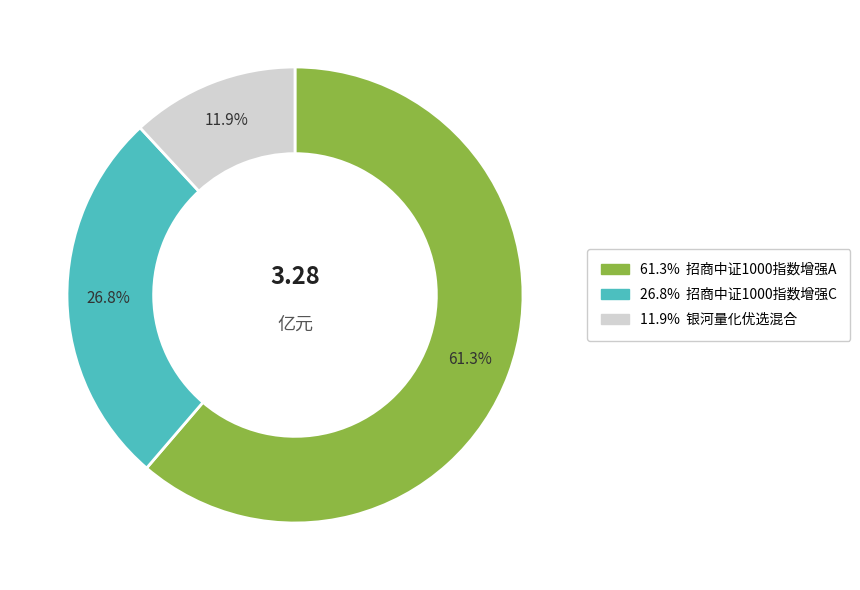

Does any single category account for the majority?

Yes